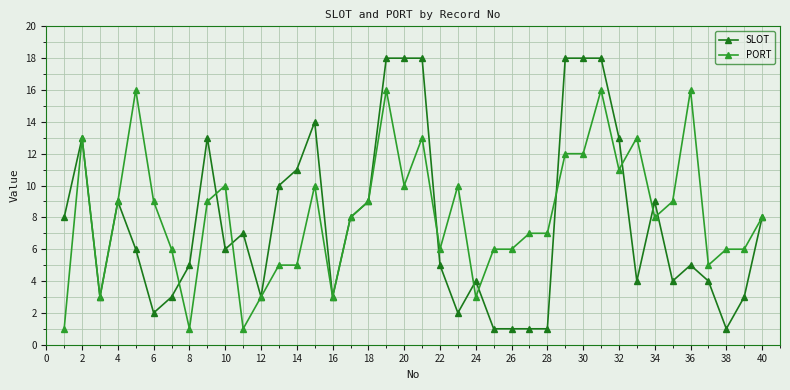

Rank the series by their maximum value, from lowest to highest.

PORT, SLOT